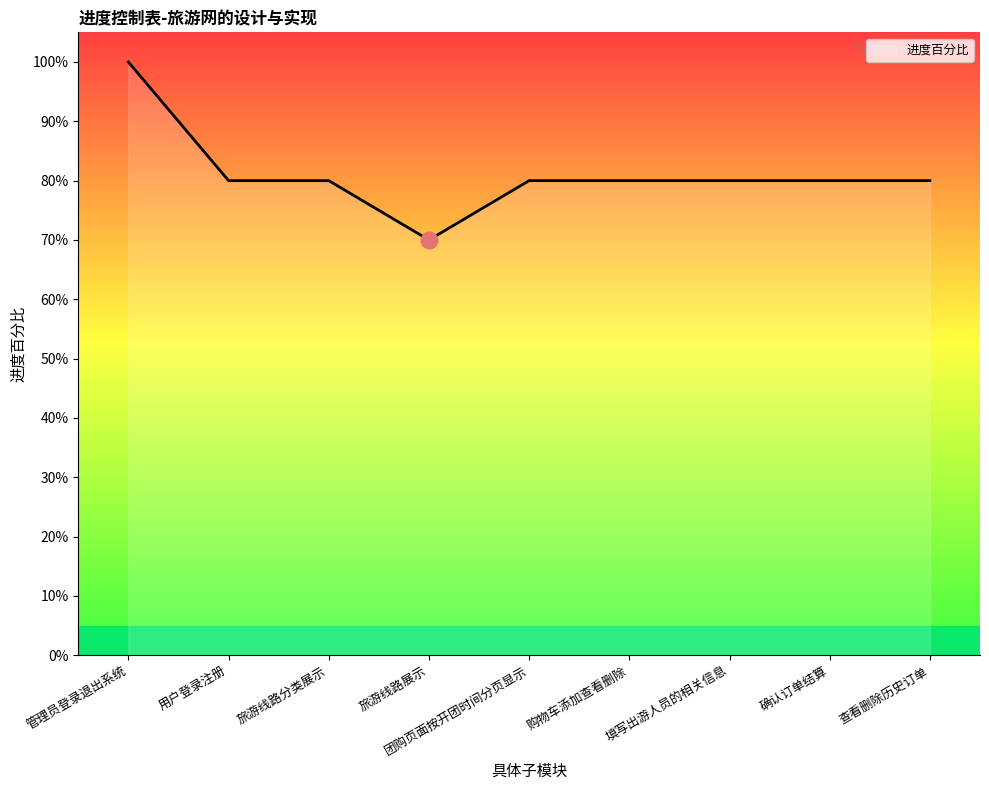

What is the label of the 7th point from the left?

填写出游人员的相关信息